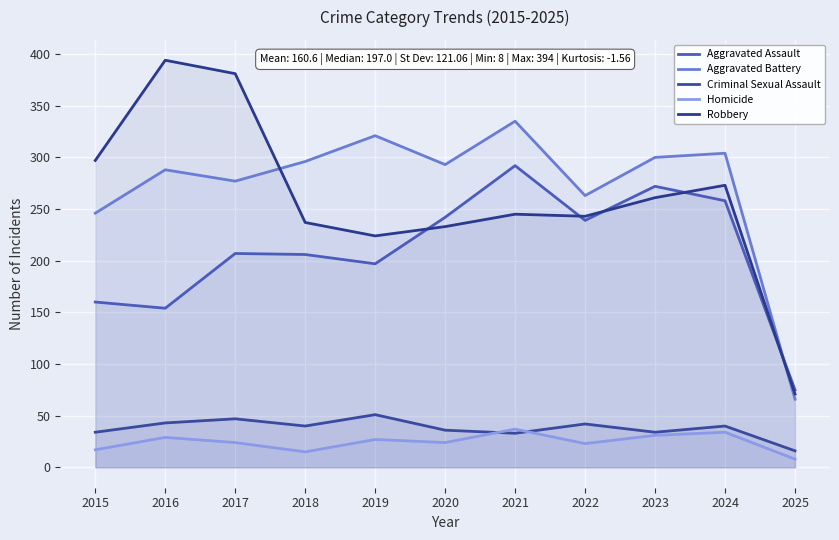

Reading left to right, extract all data points from this chart.

Aggravated Assault: 2015=160	2016=154	2017=207	2018=206	2019=197	2020=242	2021=292	2022=239	2023=272	2024=258	2025=75
Aggravated Battery: 2015=246	2016=288	2017=277	2018=296	2019=321	2020=293	2021=335	2022=263	2023=300	2024=304	2025=66
Criminal Sexual Assault: 2015=34	2016=43	2017=47	2018=40	2019=51	2020=36	2021=33	2022=42	2023=34	2024=40	2025=16
Homicide: 2015=17	2016=29	2017=24	2018=15	2019=27	2020=24	2021=37	2022=23	2023=31	2024=34	2025=8
Robbery: 2015=297	2016=394	2017=381	2018=237	2019=224	2020=233	2021=245	2022=243	2023=261	2024=273	2025=71